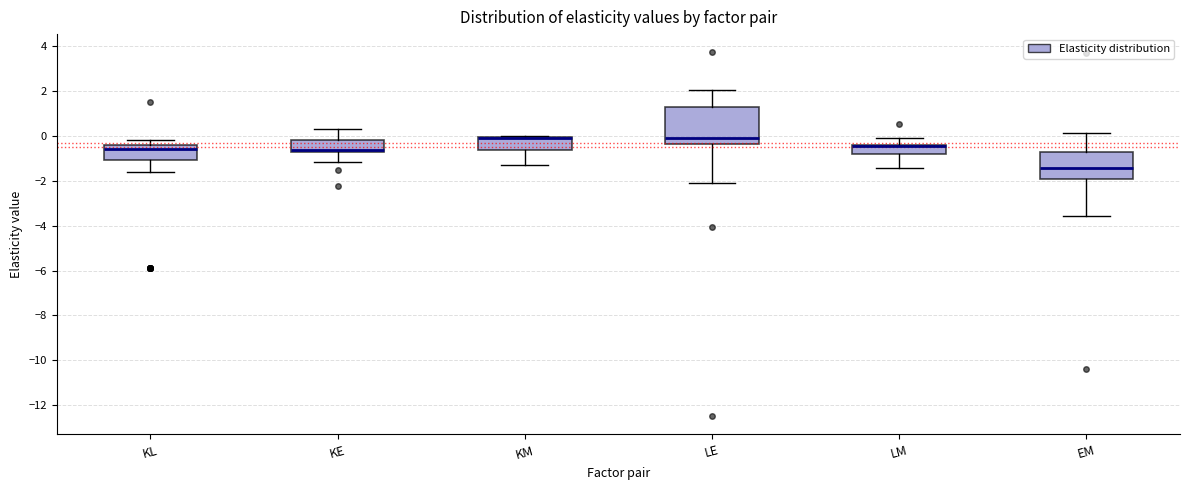

Comparing the boxes themselves (not the whiskers), which one is the tallest?

LE